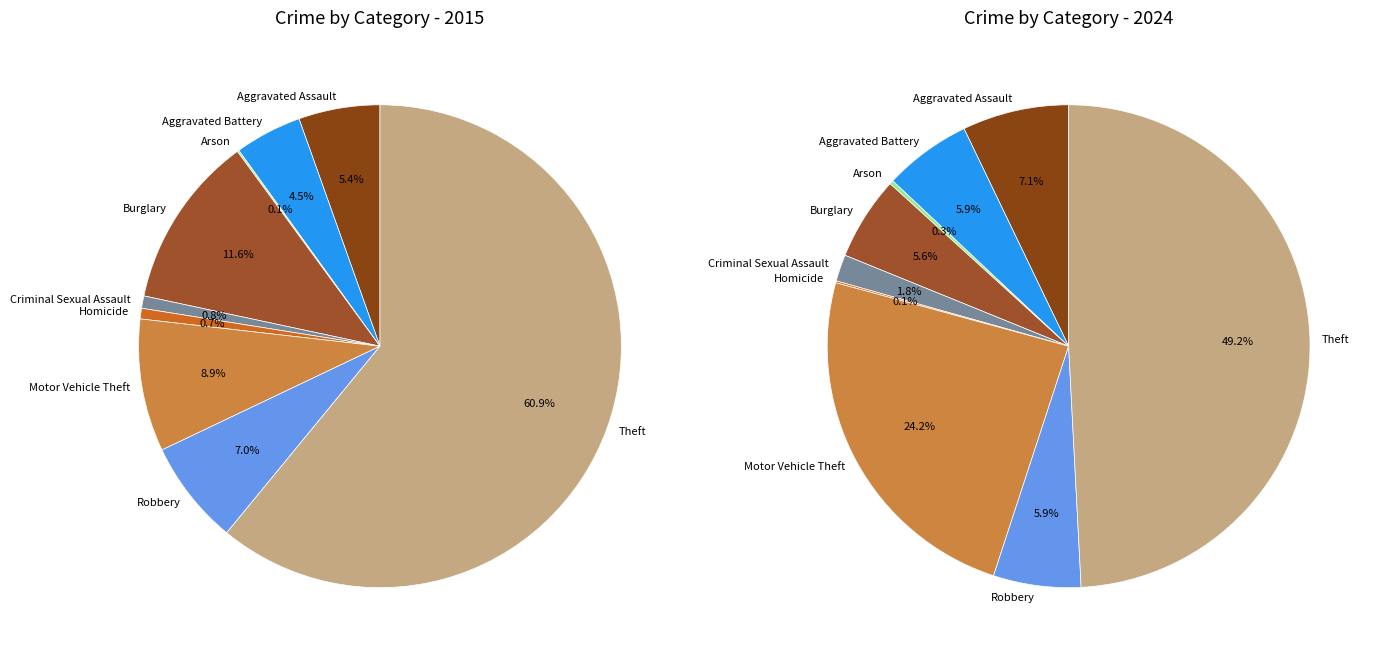

What portion of the pie excludes 7?

94.1%